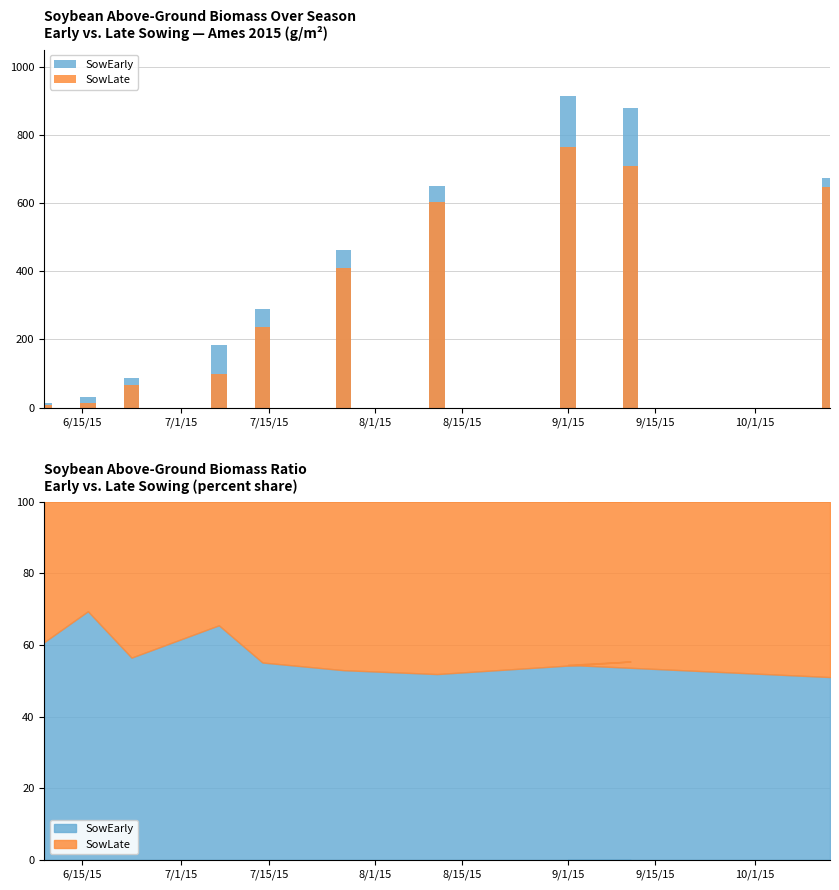

List the series in order of their overall mean, highest first.

SowEarly, SowLate